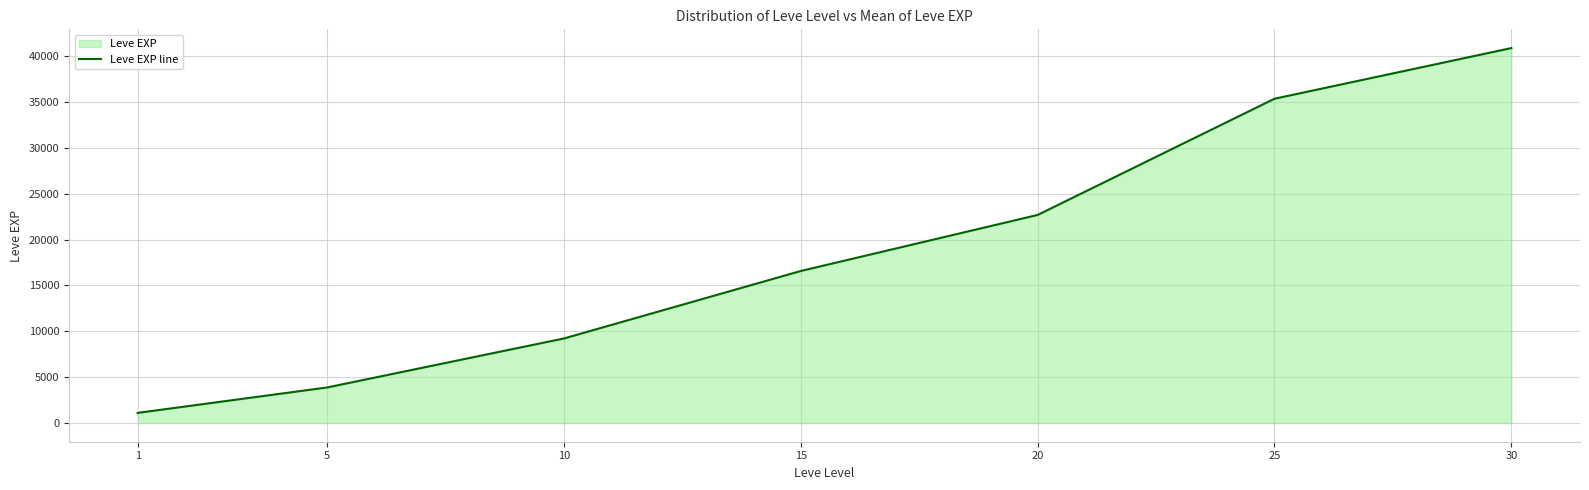

At which category does the chart reach its minimum across all series?

1